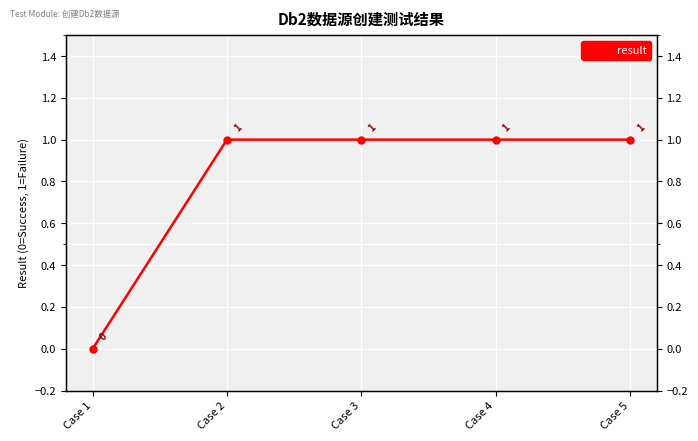

Rank the categories by value from lowest to highest.

Case 1, Case 2, Case 3, Case 4, Case 5